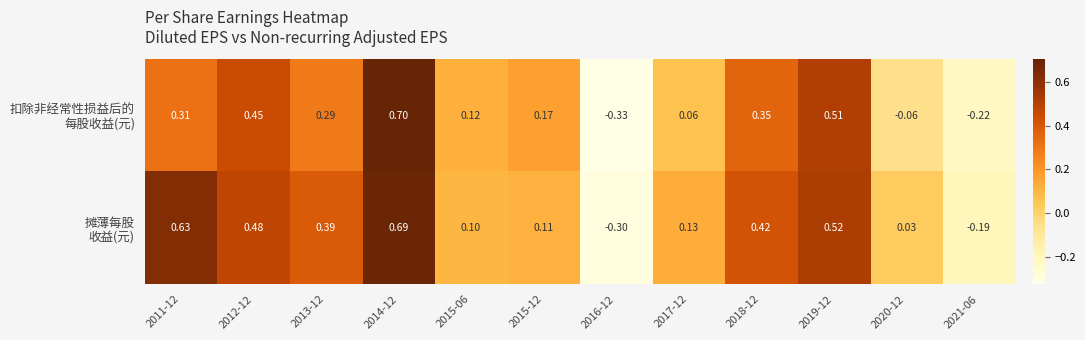

How many distinct data groups are displayed?

2